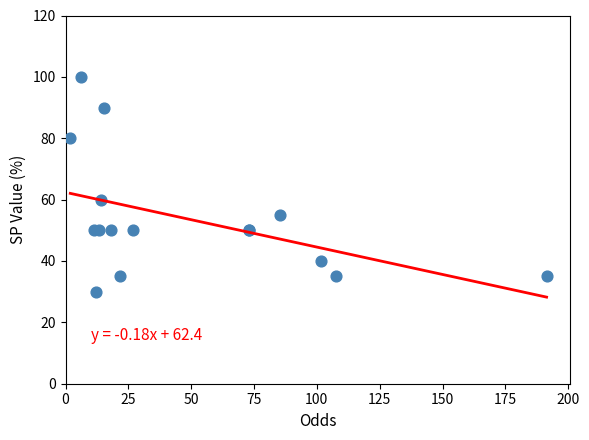

What Y value in the scatter plot is closest to 65?

60